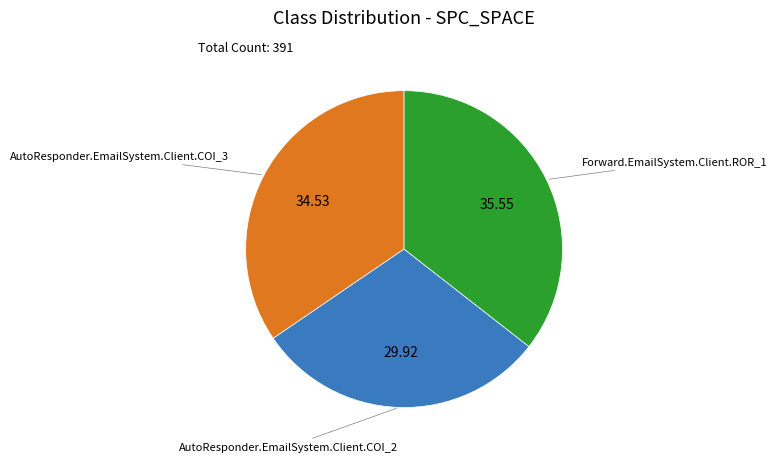

Combined, do AutoResponder.EmailSystem.Client.COI_2 and AutoResponder.EmailSystem.Client.COI_3 account for over 50%?

Yes